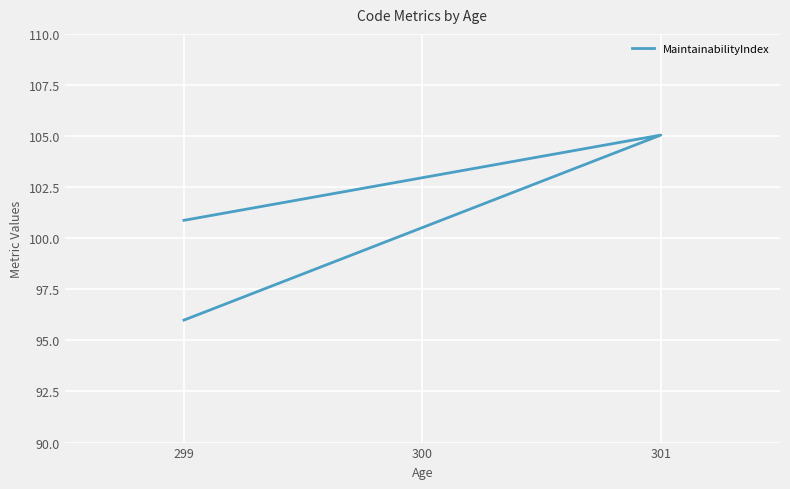

True or false: the data shows 32.6 at 301.

False